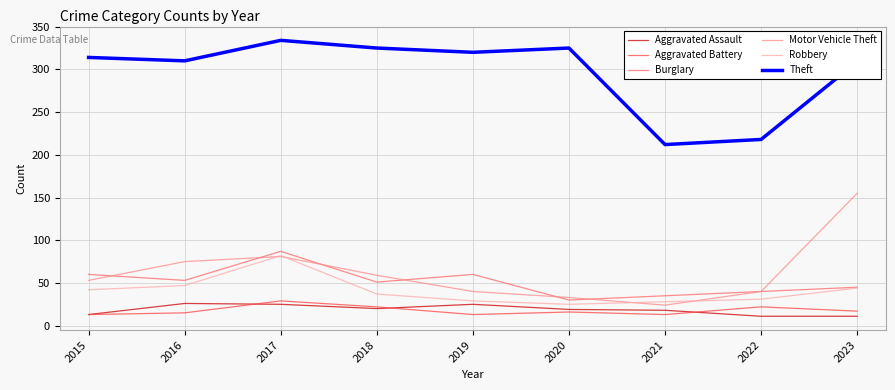

What value does the Motor Vehicle Theft series have at 2021?

24